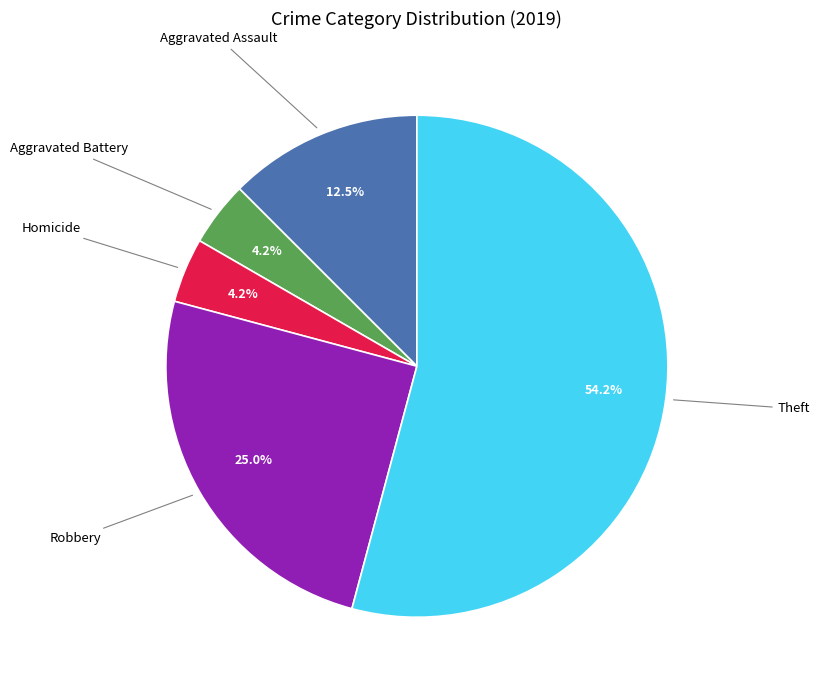

Is there a majority slice in this chart?

Yes